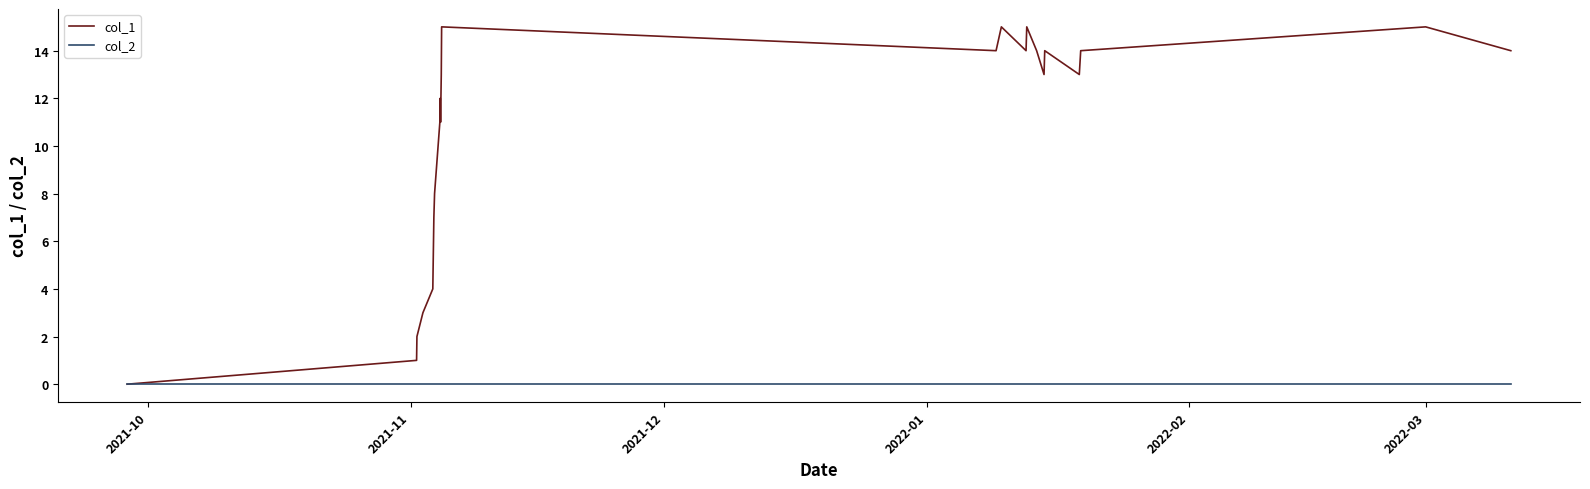

Which series has the largest total across all categories?

col_1